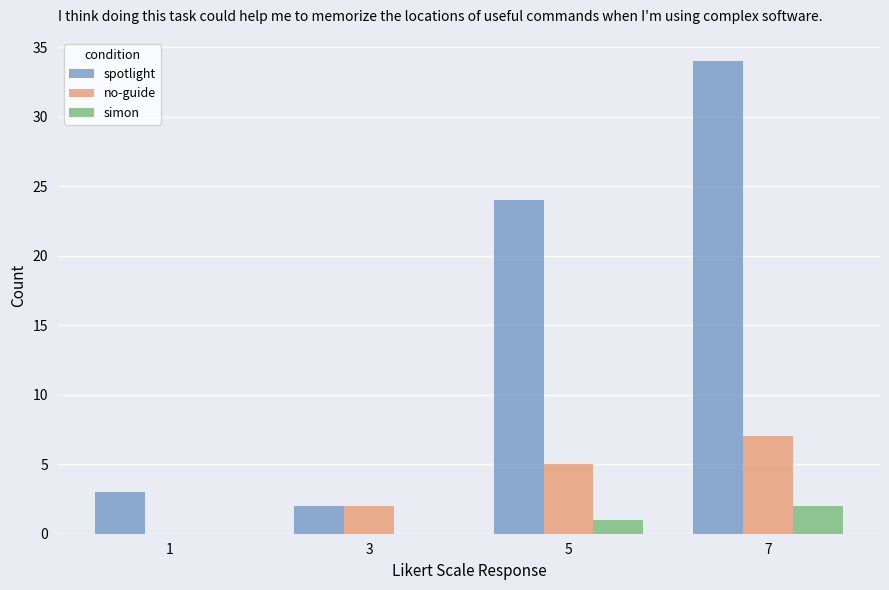

What is the average value of the no-guide series?

4